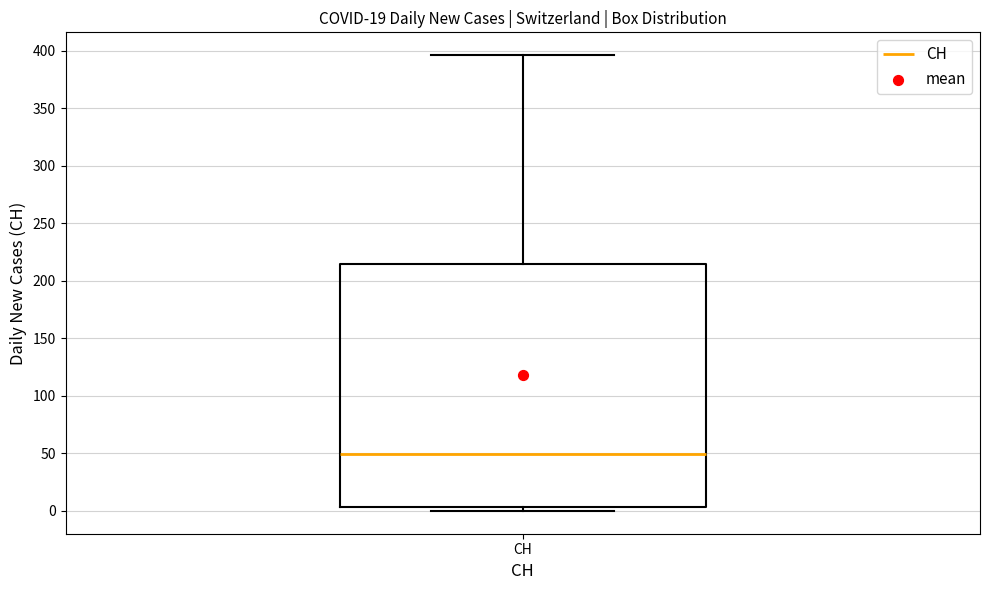

Transcribe this box plot: give where the median line is, the range the box spans, and where the two whiskers end, as read against the y-axis. The values are not printed on the chart, so give them approximately, as read against the axis.

median 50, box 5 to 215, whiskers 0 to 395